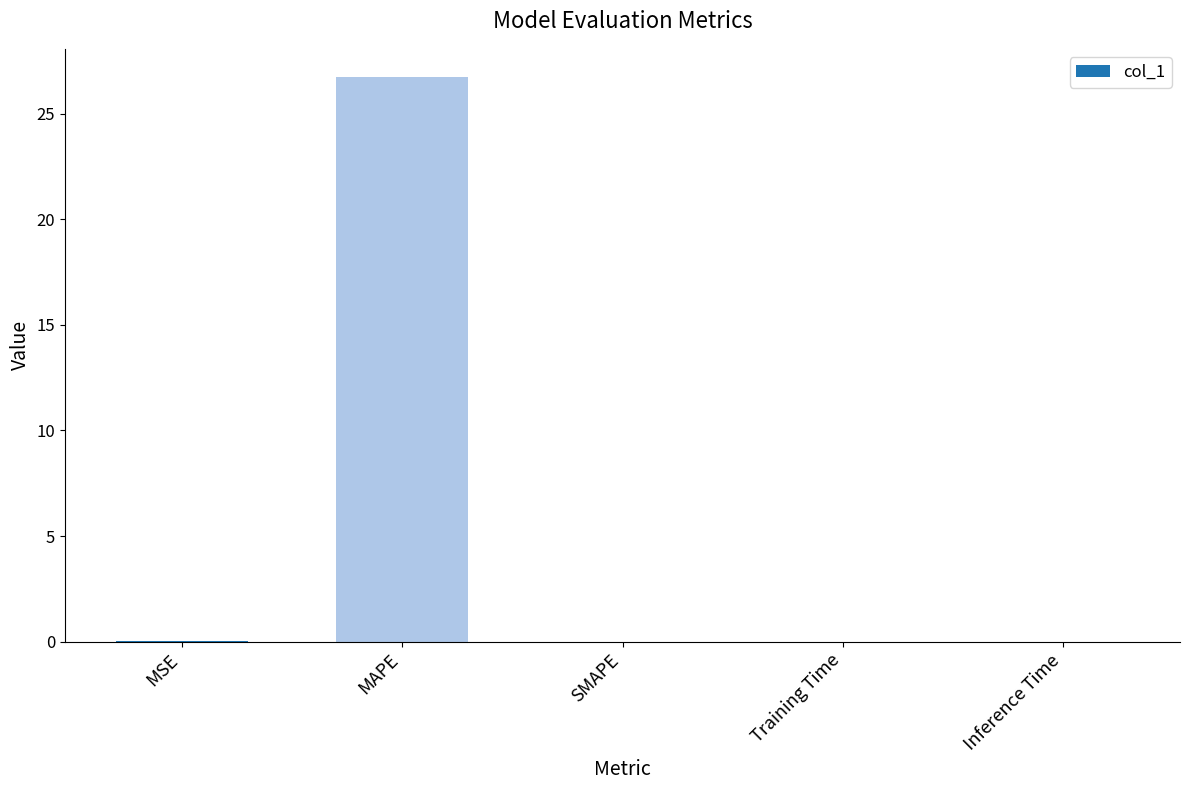

Is it true that the value at Inference Time is 0.0?

True